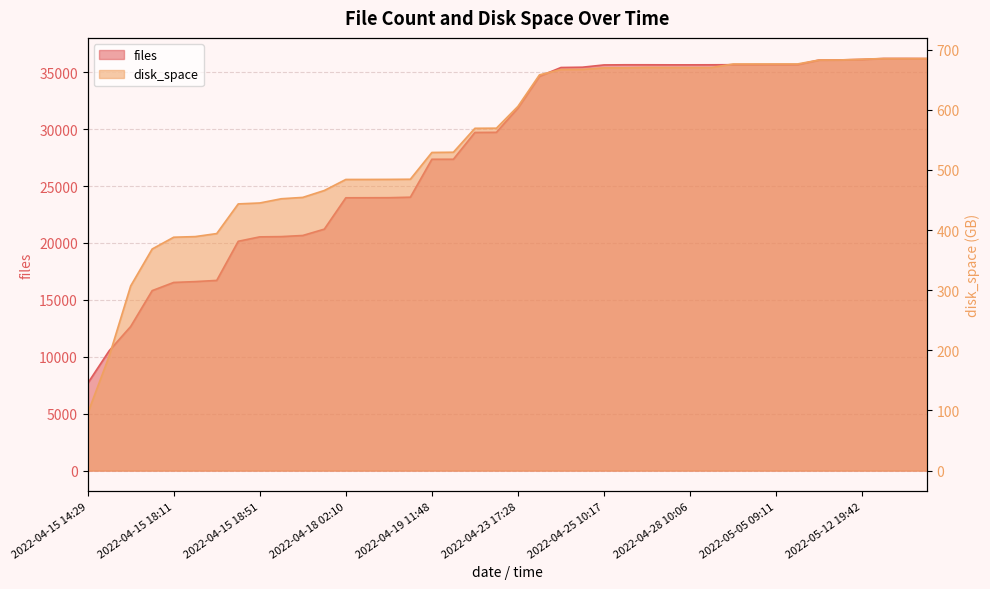

What are all the series names shown in the legend?

files, disk_space